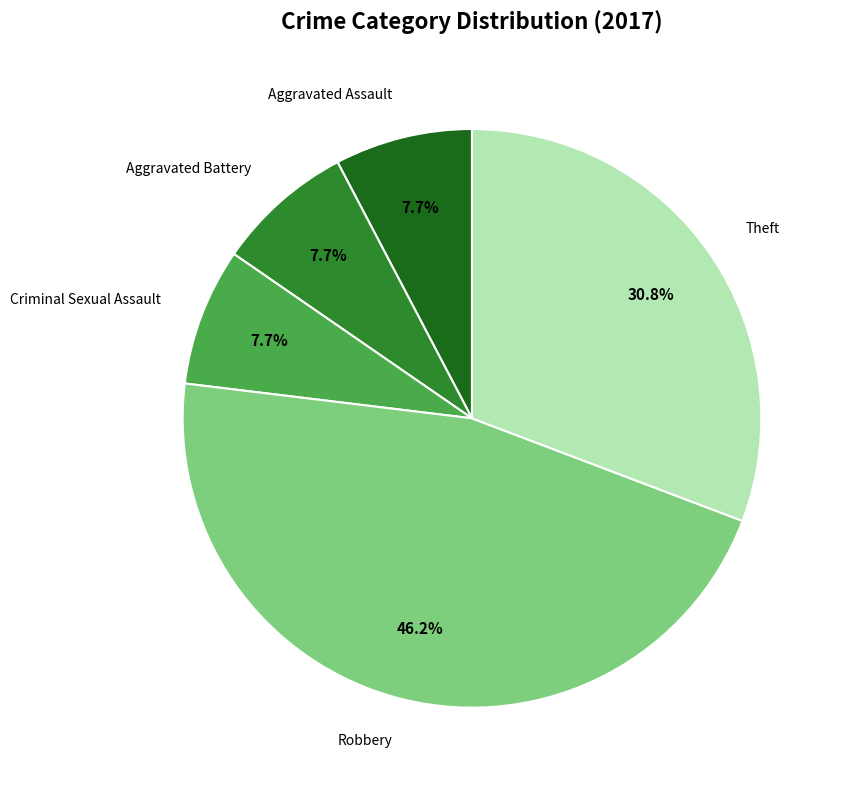

Is there any slice that represents more than half of the pie?

No